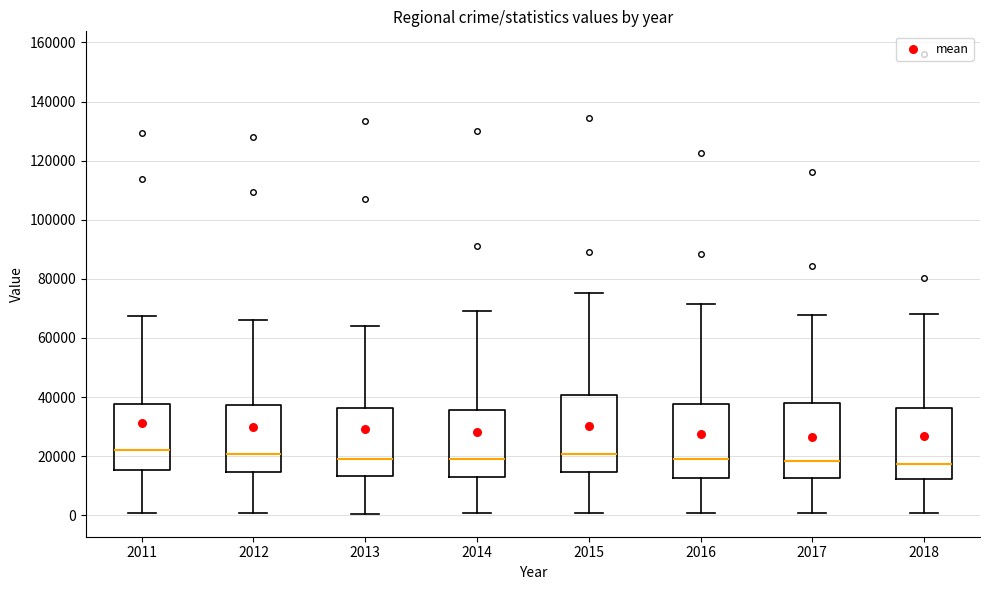

Where does the median line of the box at x = 2011 sit on the y-axis? The values are not printed on the chart, so give them approximately, as read against the axis.

22000